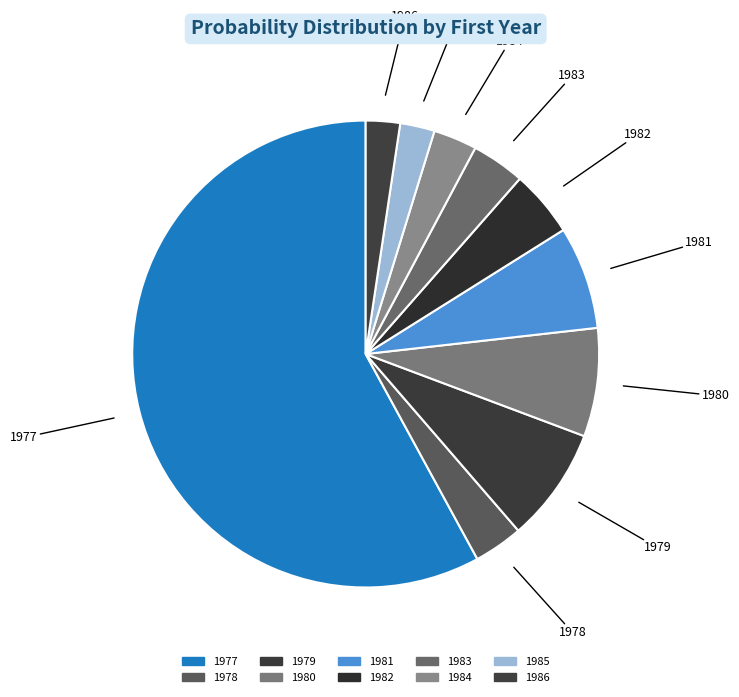

How many slices are in this pie chart?

10